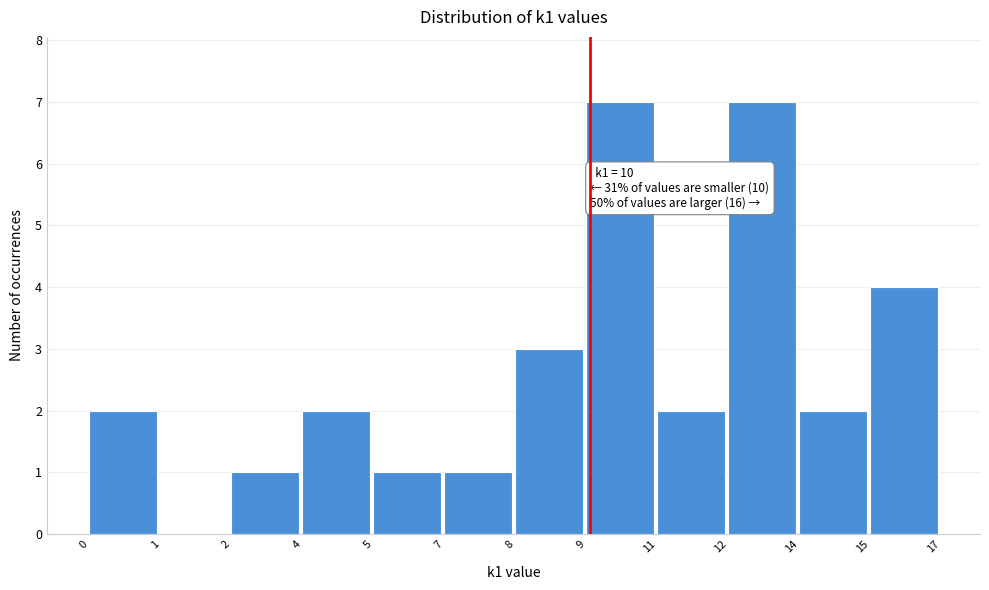

Reading left to right, what are all the values shown in this chart?

0=2	1=0	2=1	4=2	5=1	7=1	8=3	9=7	11=2	12=7	14=2	15=4